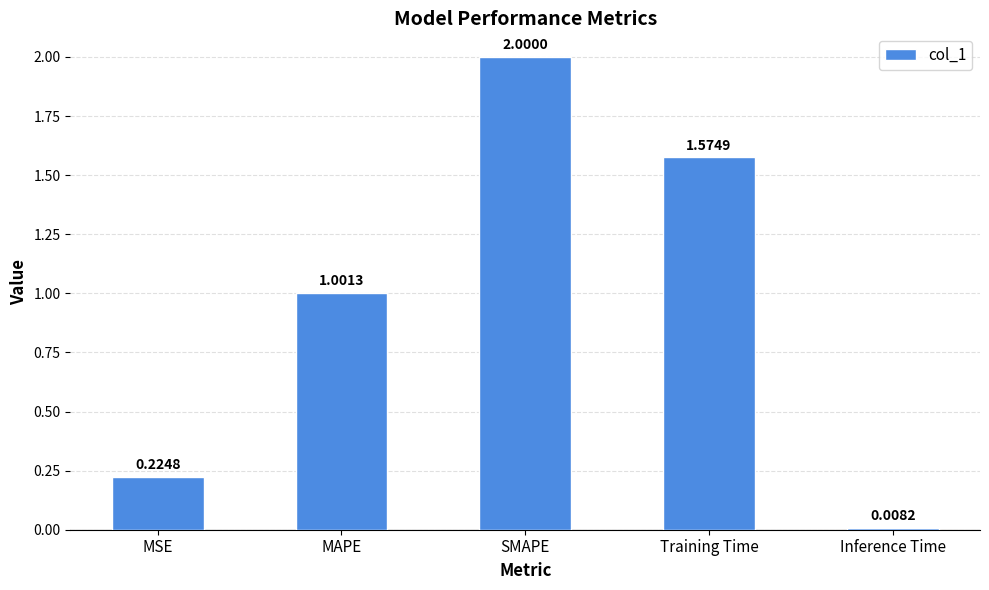

What is the difference between the second highest and second lowest values?

1.4